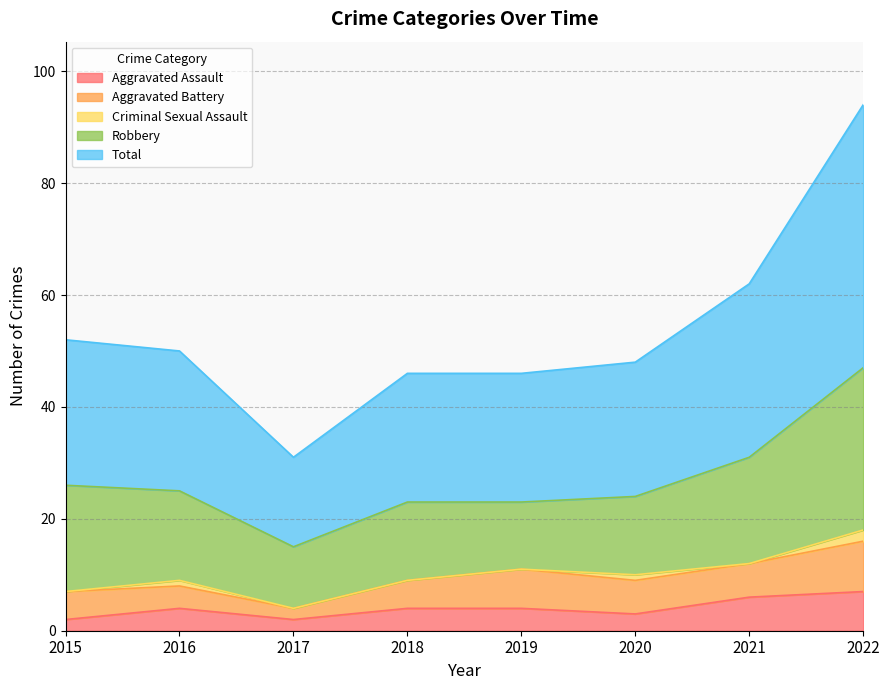

Which label corresponds to the smallest value in the chart?

2015